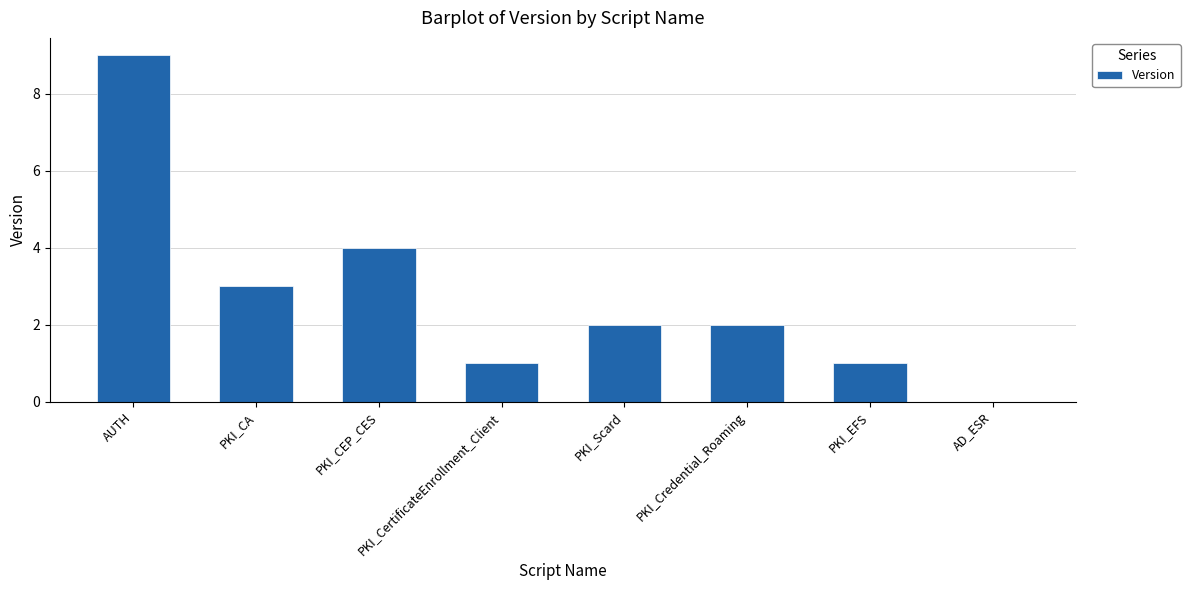

Which has a higher value, PKI_EFS or PKI_Scard?

PKI_Scard